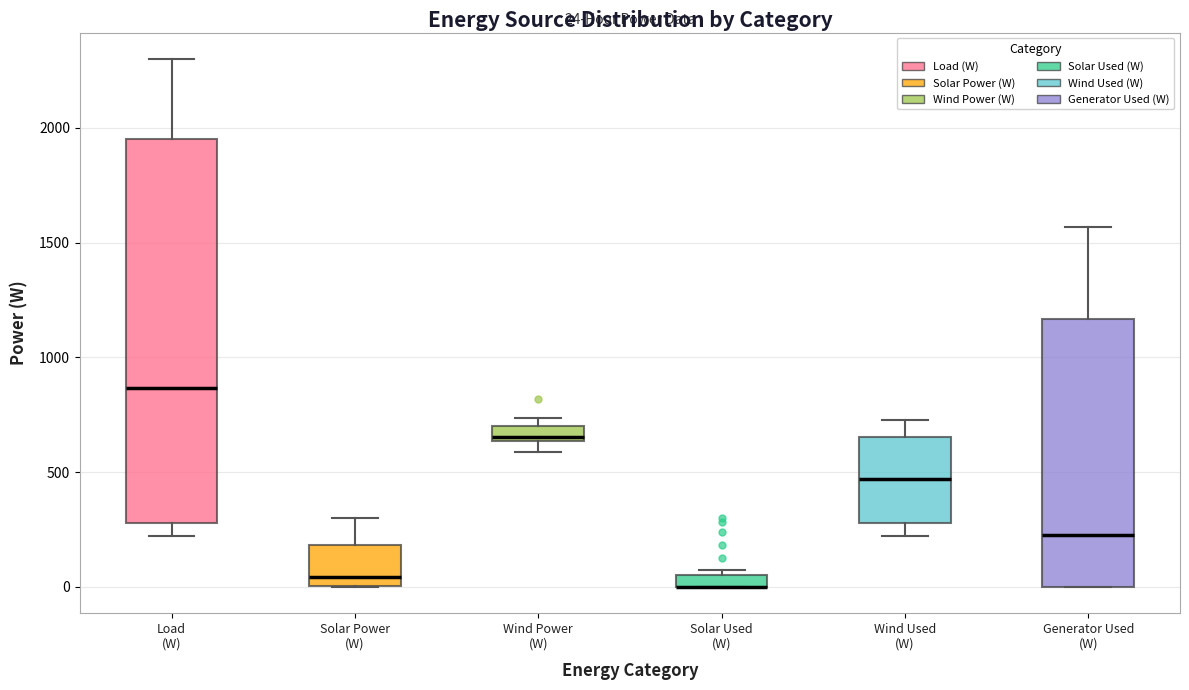

Comparing the boxes themselves (not the whiskers), which one is the tallest?

Load (W)